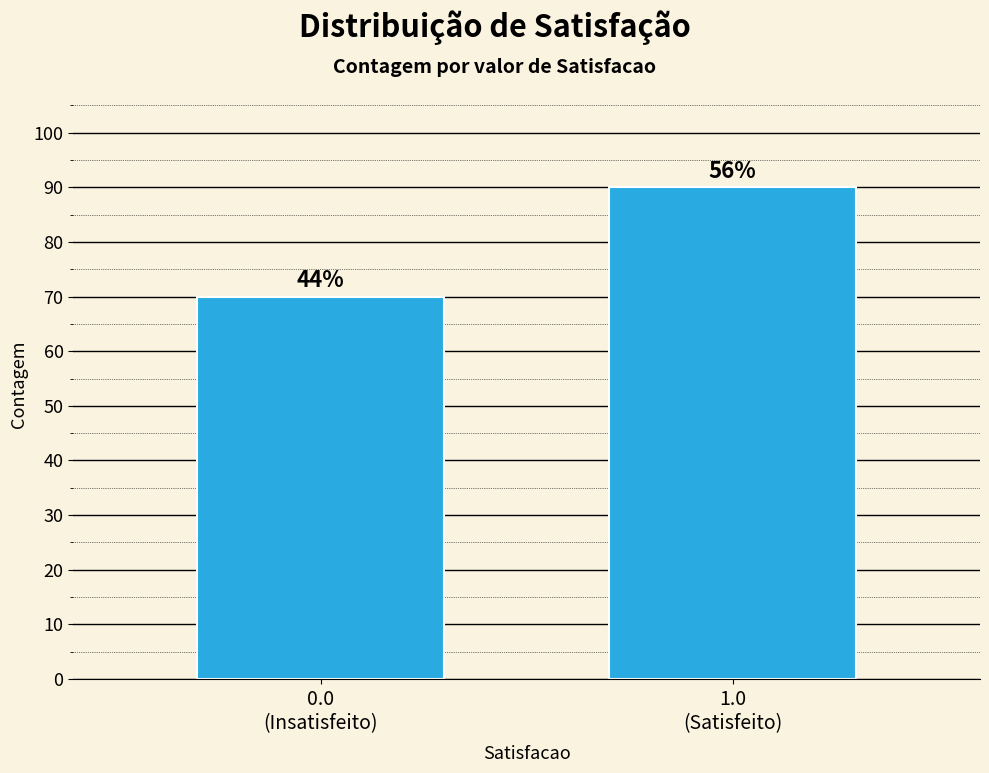

How many bars are there in total?

2